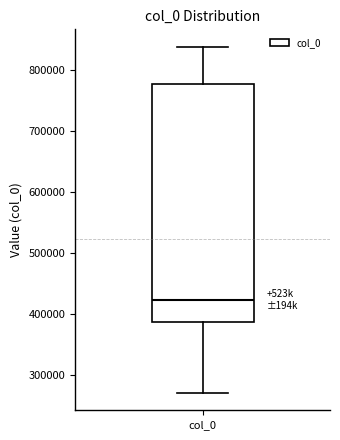

Where is the lower edge of the box for col_0 on the y-axis? The values are not printed on the chart, so give them approximately, as read against the axis.

390000